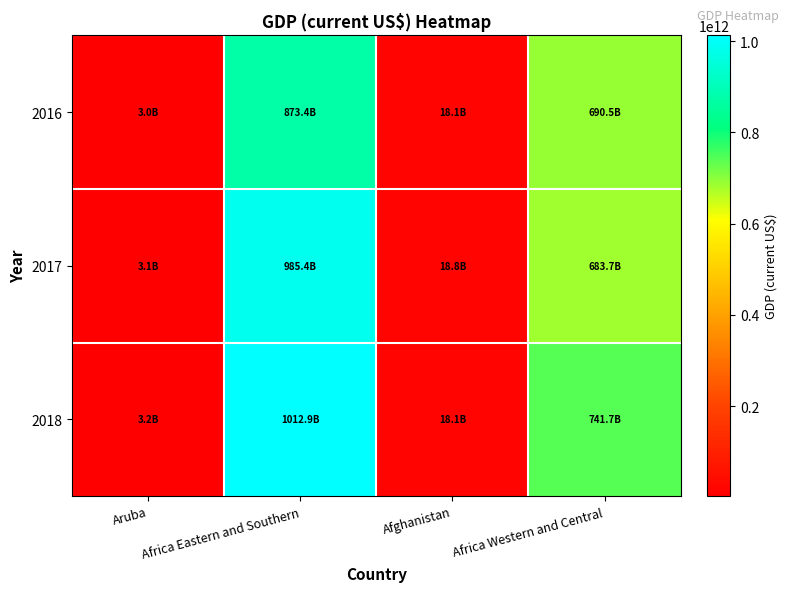

At how many categories does at least one series exceed 197200445683?

2